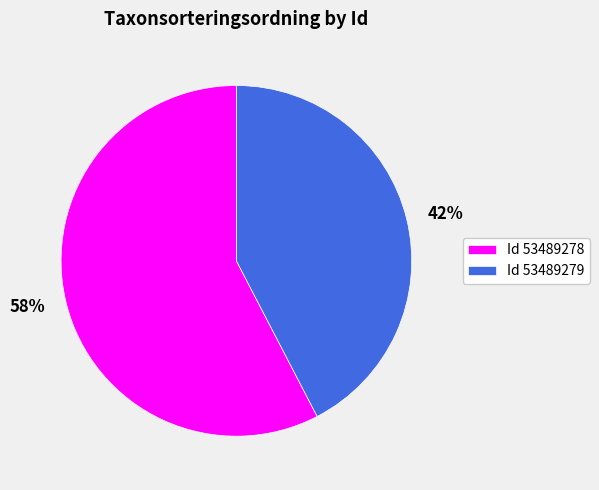

True or false: Id 53489279 accounts for 42% of the total.

True